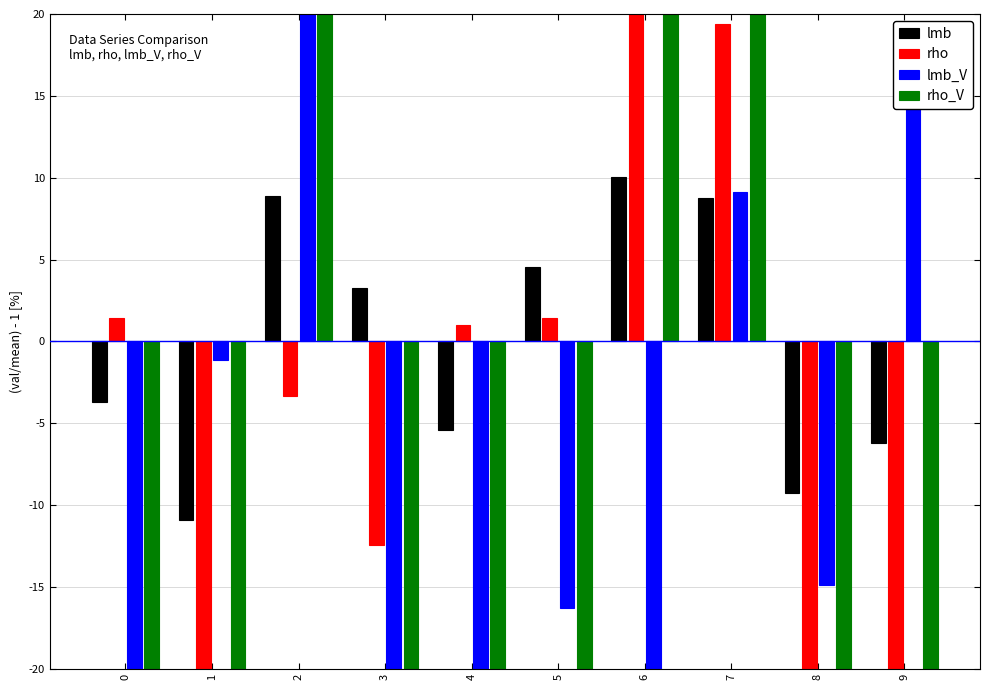

Where is lmb_V nearest to the value 46?

9